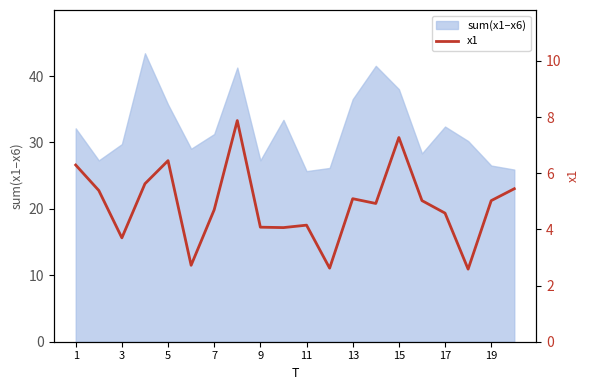

What is the label of the 20th point from the right?

1